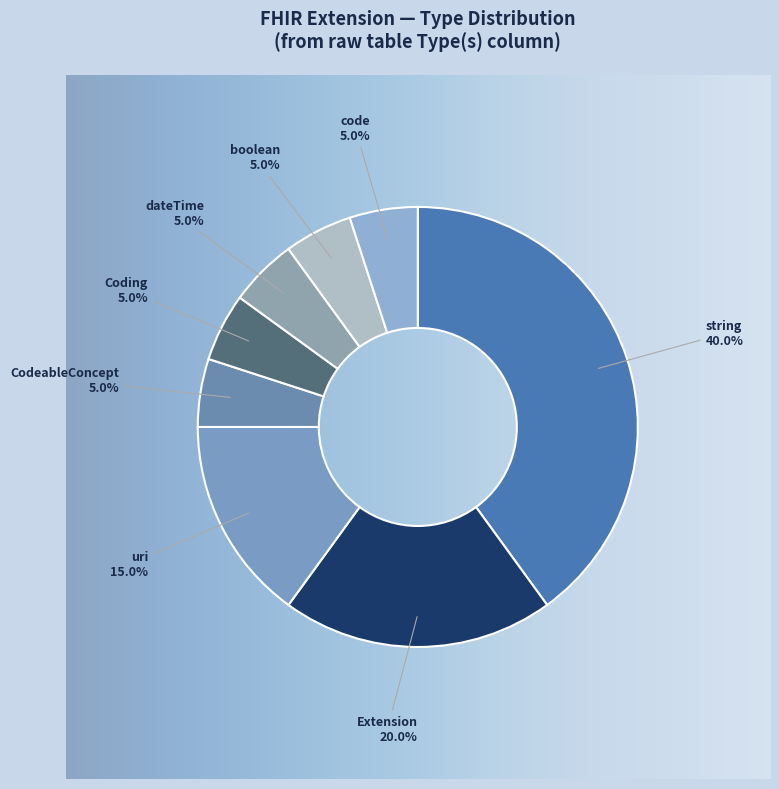

Does Extension account for over 50% of the chart?

No